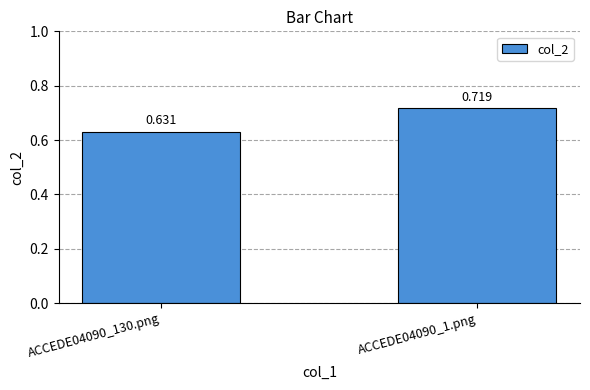

What is the value of the 1st bar from the left?

0.6